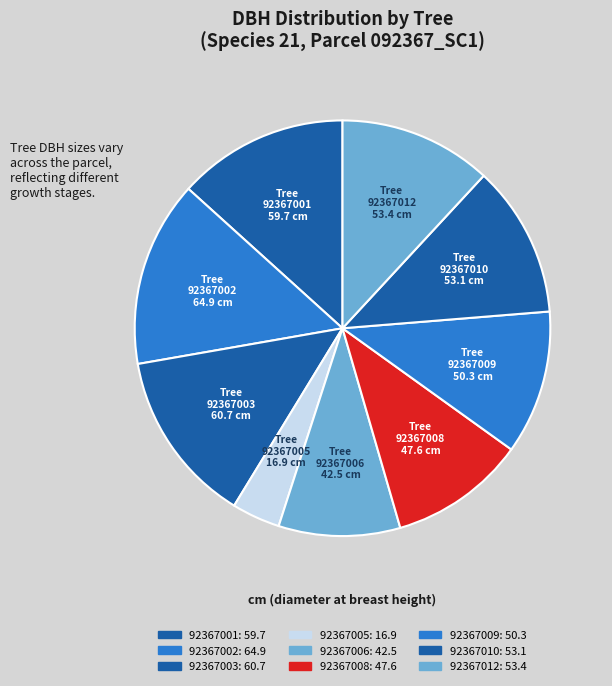

Is it true that 92367009 is 11% of the pie?

True